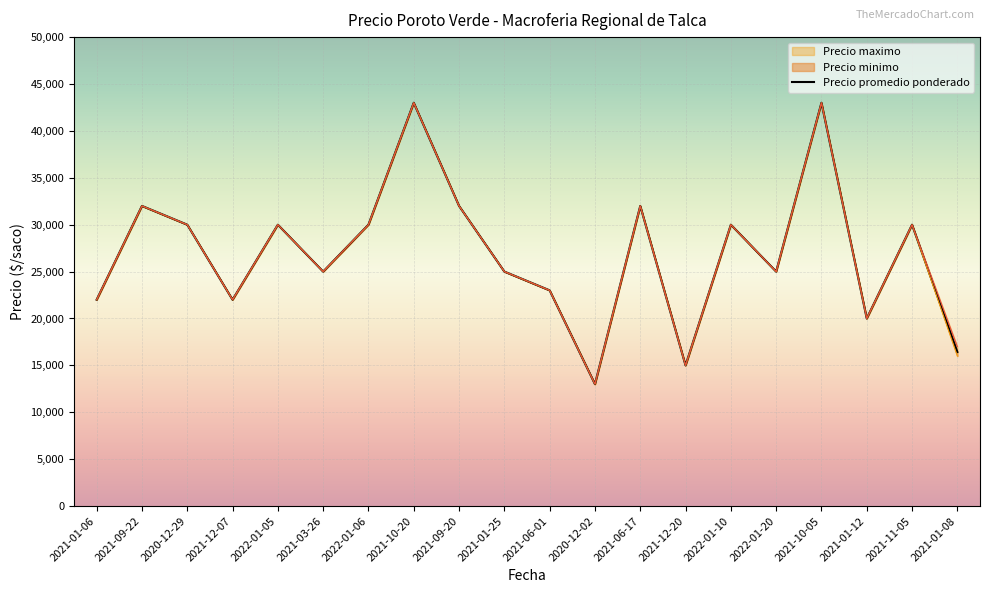

Which series has the largest total across all categories?

Precio maximo